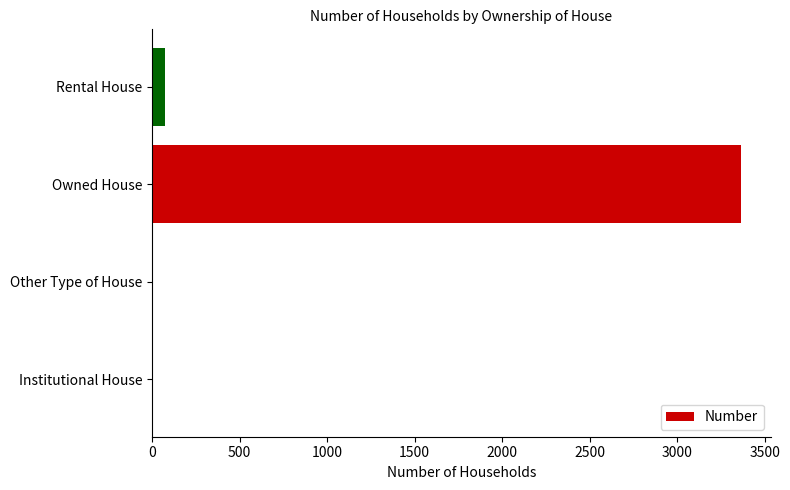

Are the bars horizontal?

Yes